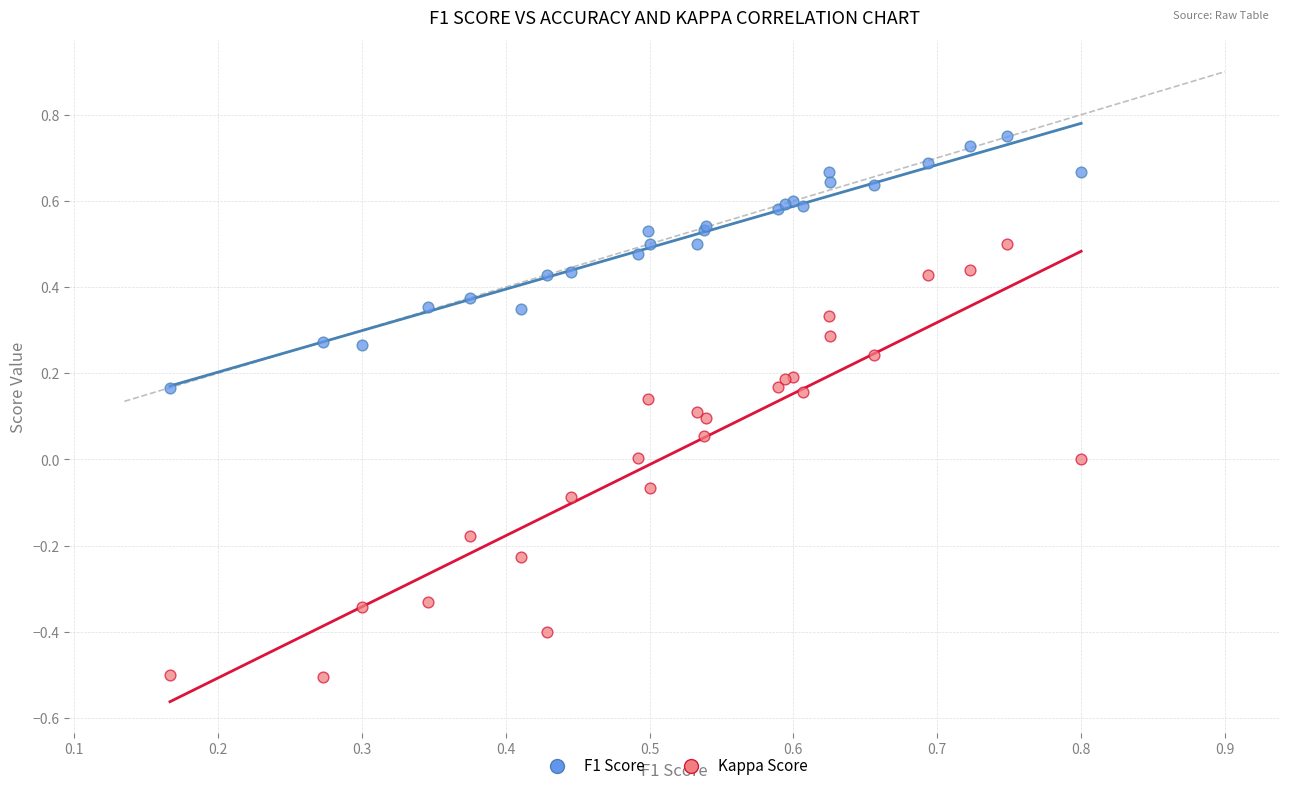

Which series reaches the minimum Y coordinate?

Kappa Score